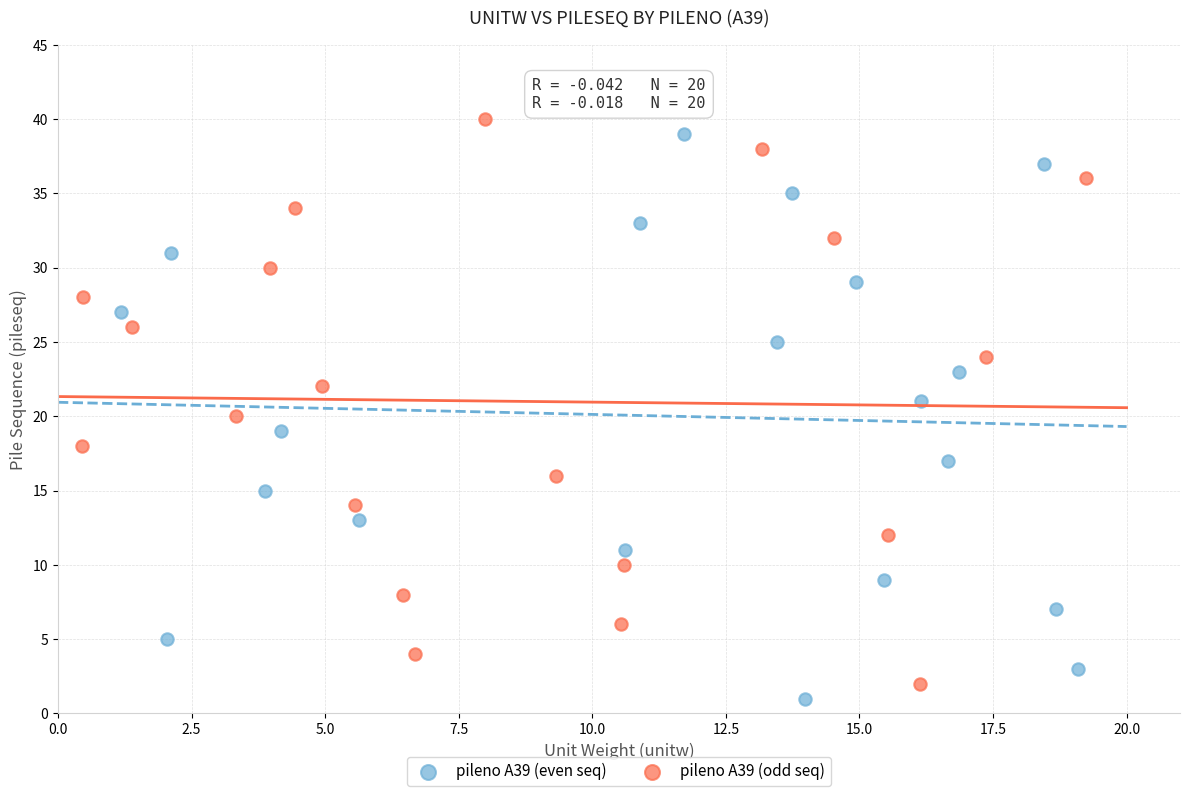

Which series reaches the maximum Y coordinate?

pileno A39 (odd seq)